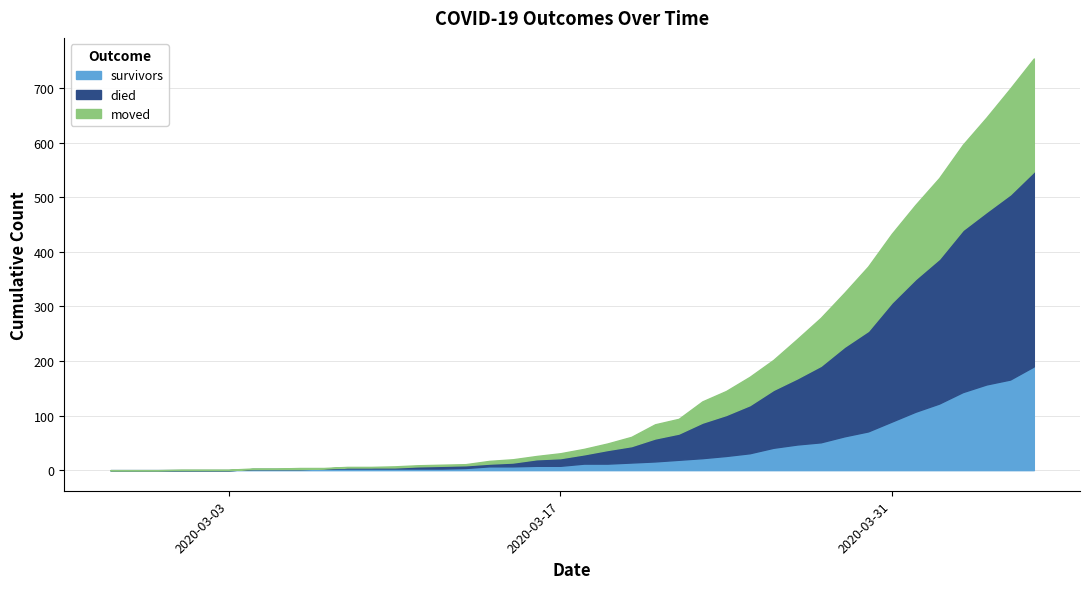

Is it true that died equals 121 at 2020-03-27?

True